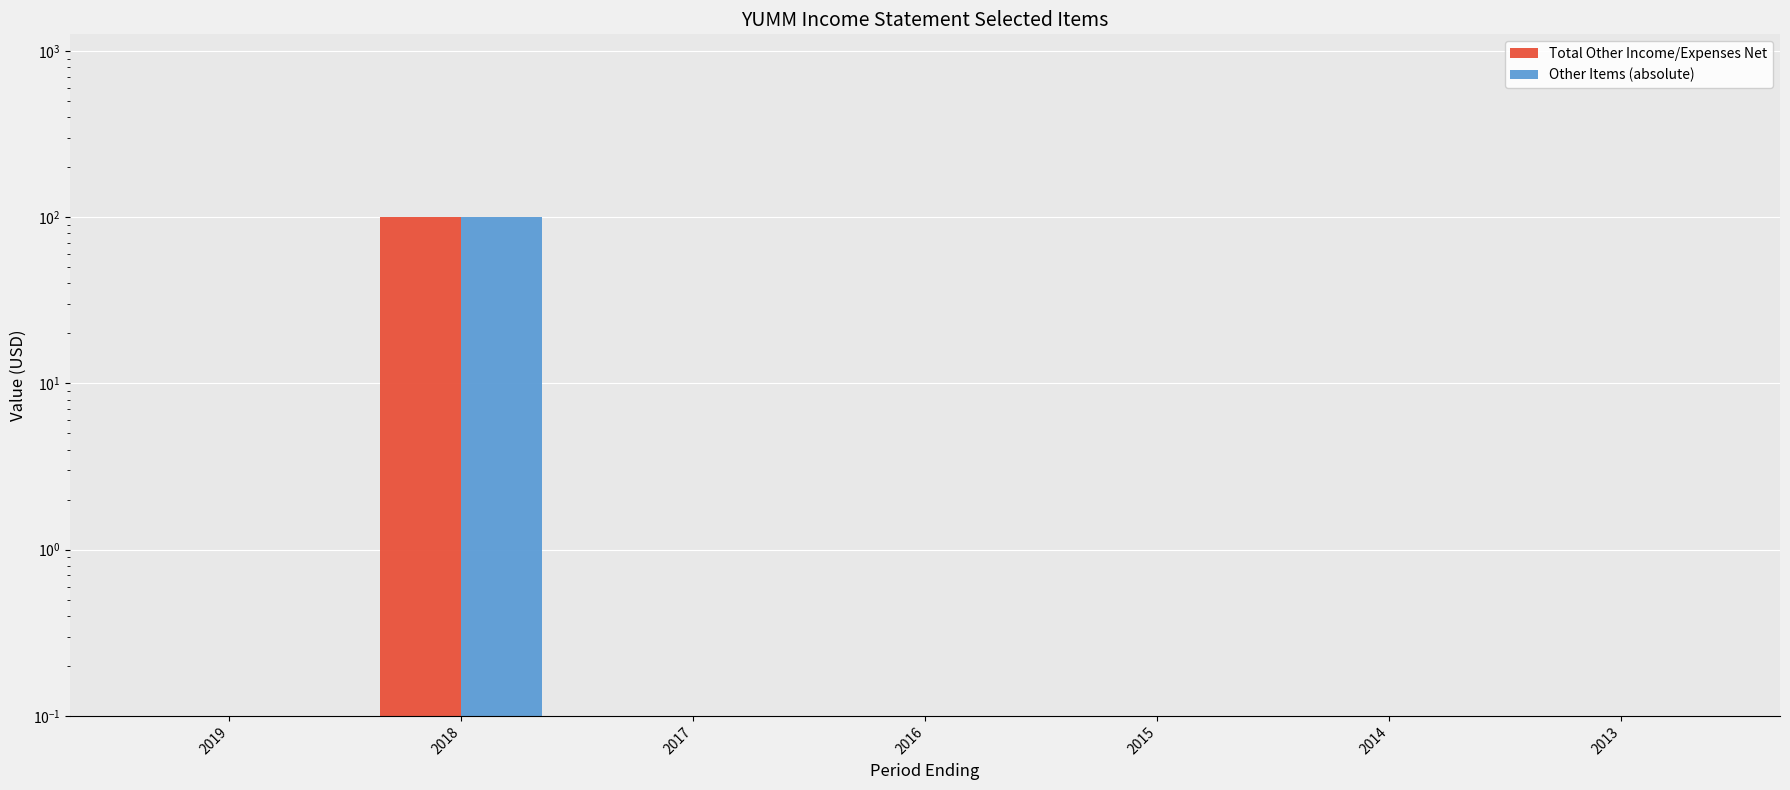

Reading left to right, list all the values displayed in this chart.

Total Other Income/Expenses Net: 0	100	0	0	0	0	0
Other Items (absolute): 0	100	0	0	0	0	0